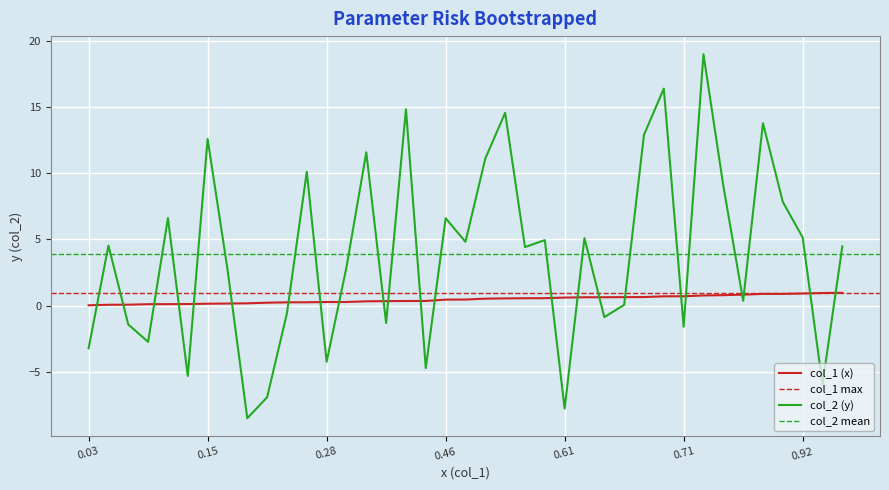

True or false: col_2 (y) and x_values intersect in this chart.

True